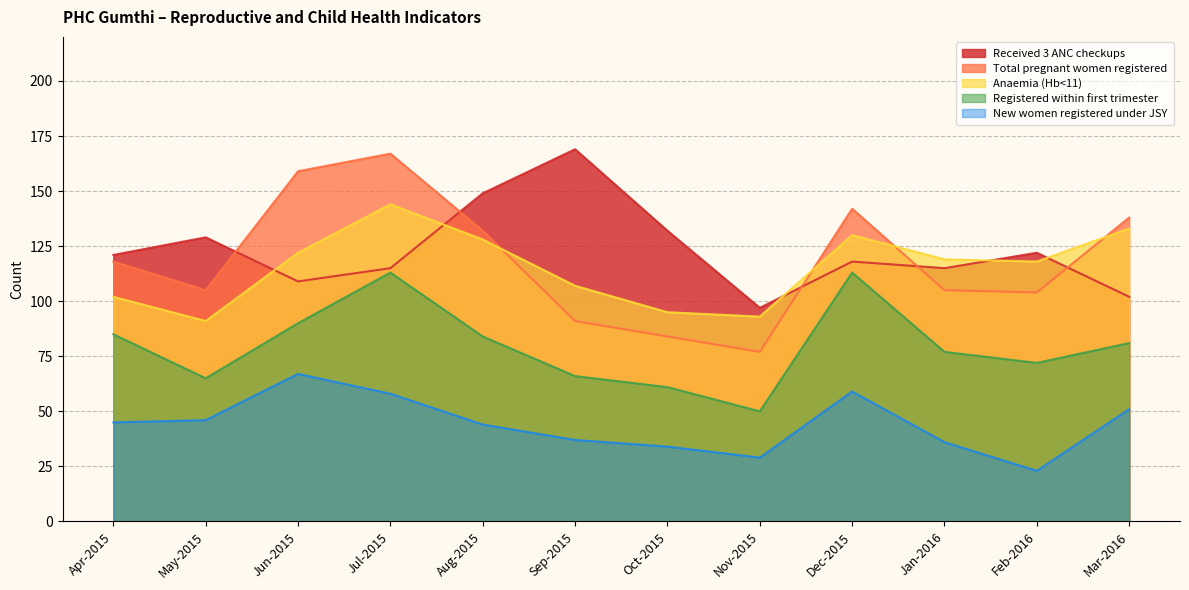

True or false: New women registered under JSY and Registered within first trimester cross at least once.

False